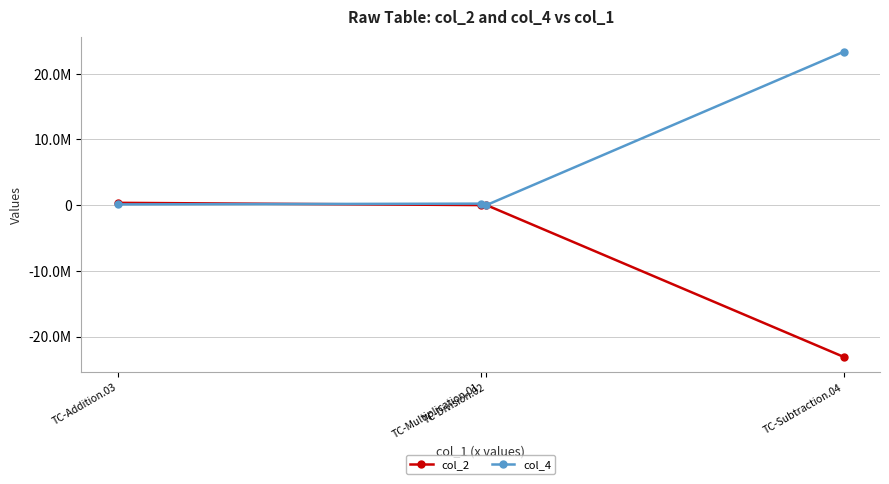

What are all the series names shown in the legend?

col_2, col_4